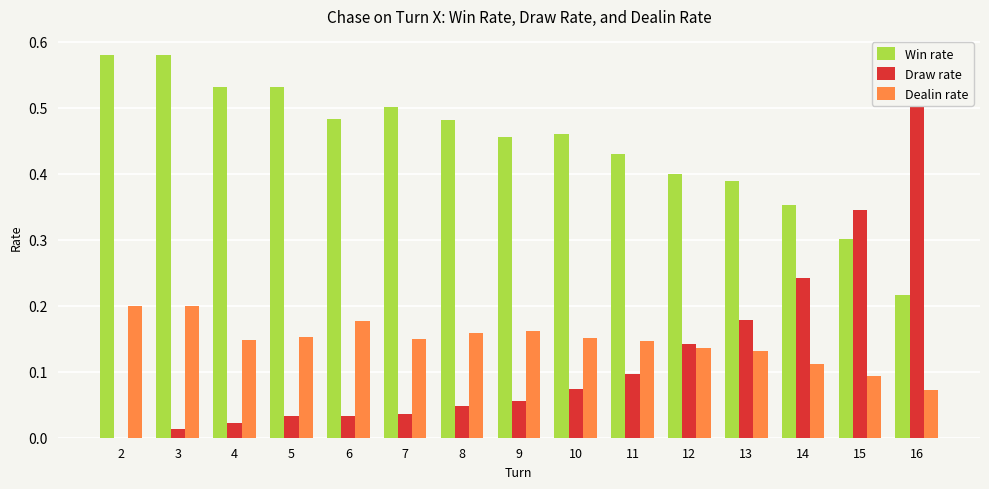

How many groups of bars are there?

15